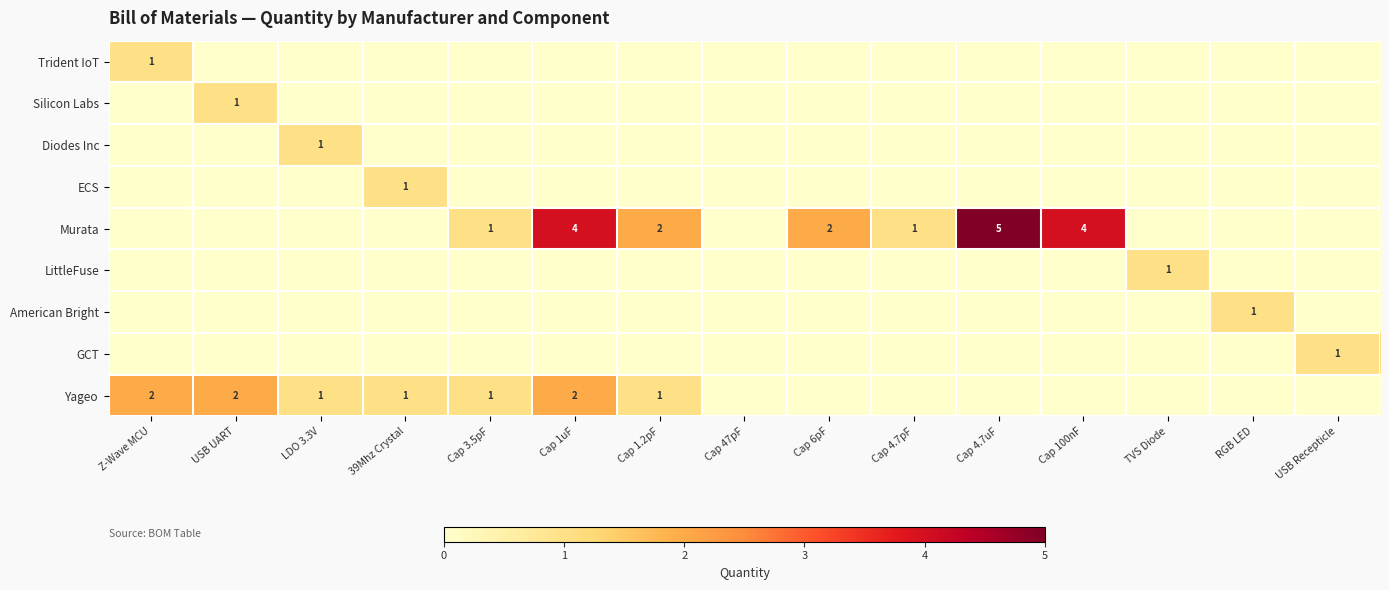

What is the spread (max minus min) of values at Cap 3.5pF?

1